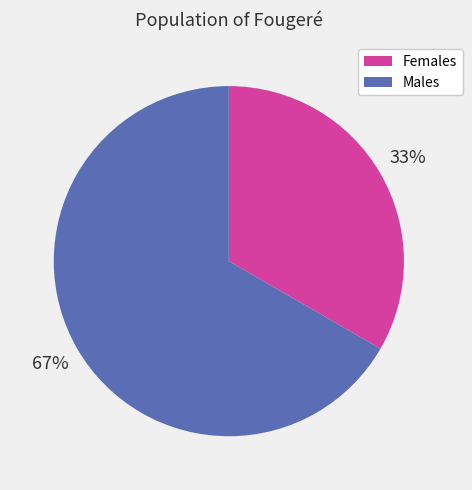

To the nearest percent, what percentage of the pie is Females?

33%